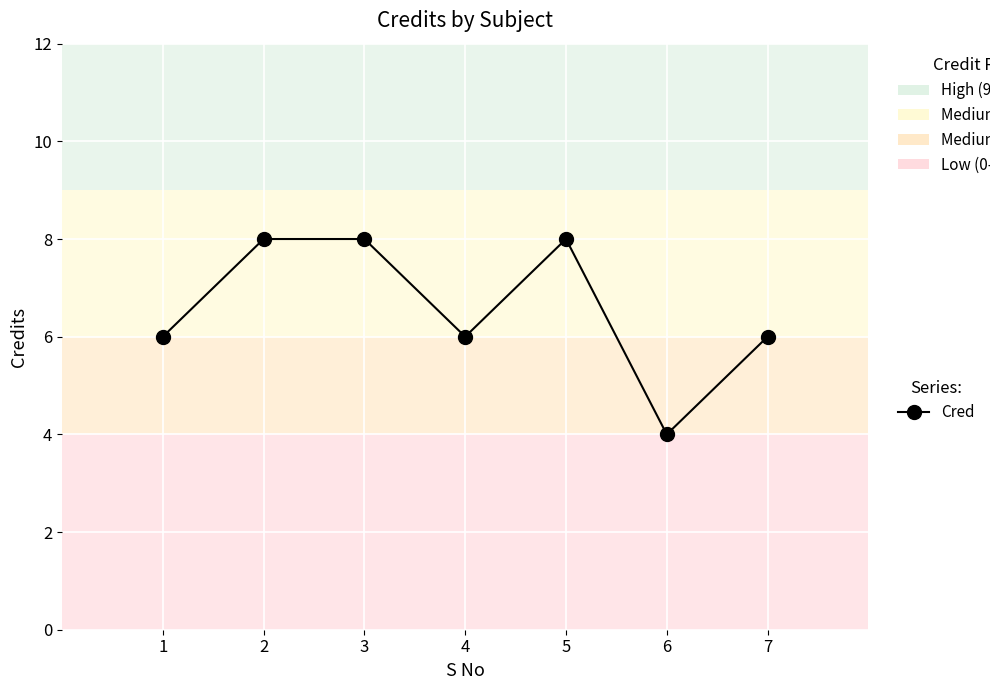

What is the ratio of the value at 4 to the value at 2?

0.8